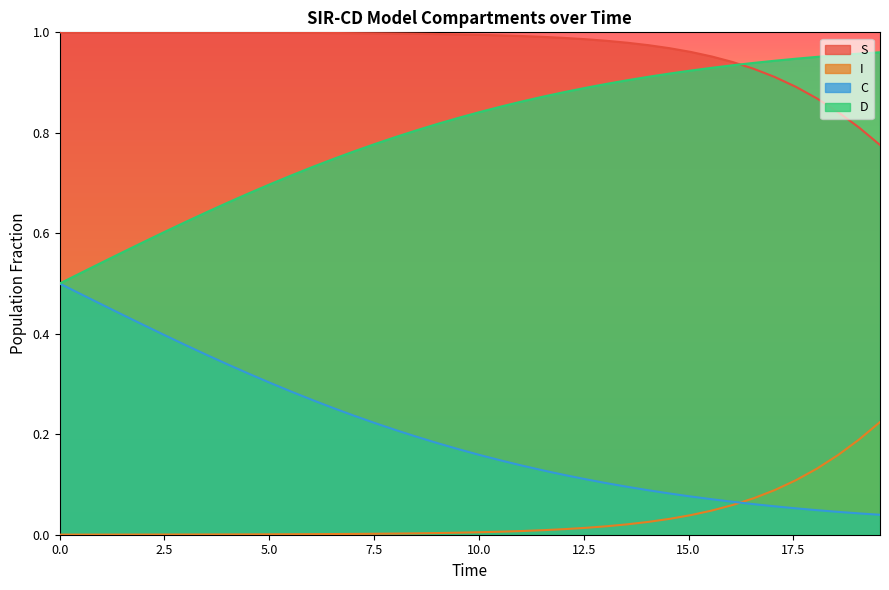

Which series has the largest total across all categories?

S